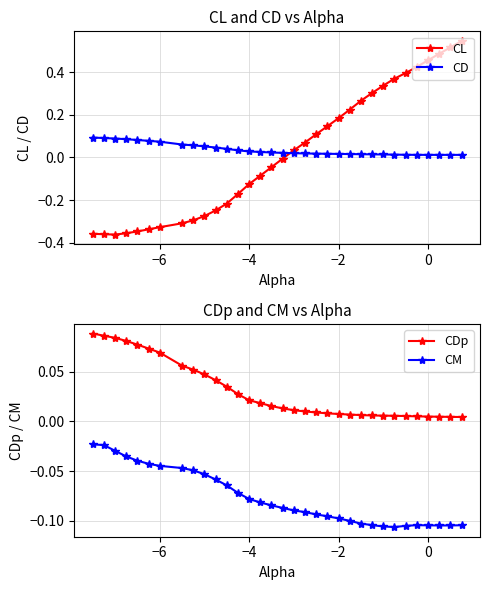

Which series ends up on top after the final intersection of CL and CD?

CL